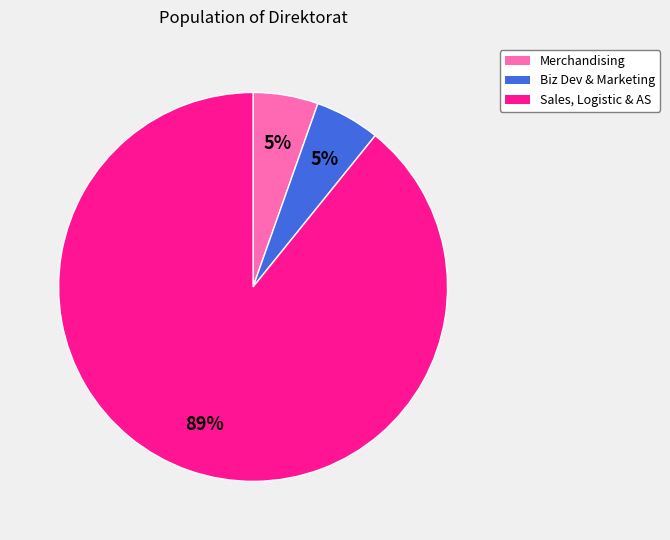

Is there a majority slice in this chart?

Yes